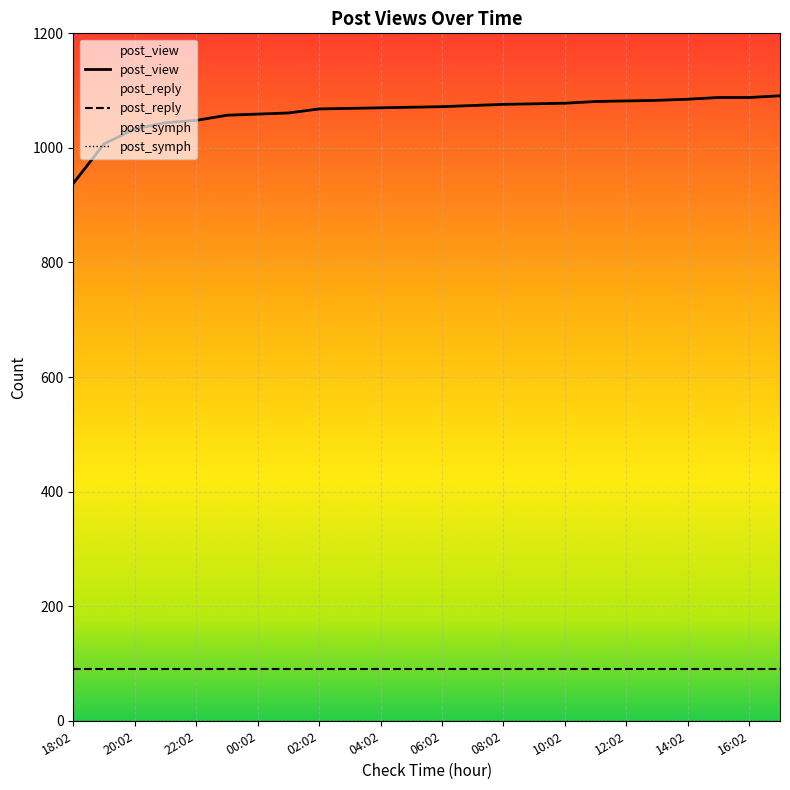

What is the sum of all post_view values?

25500